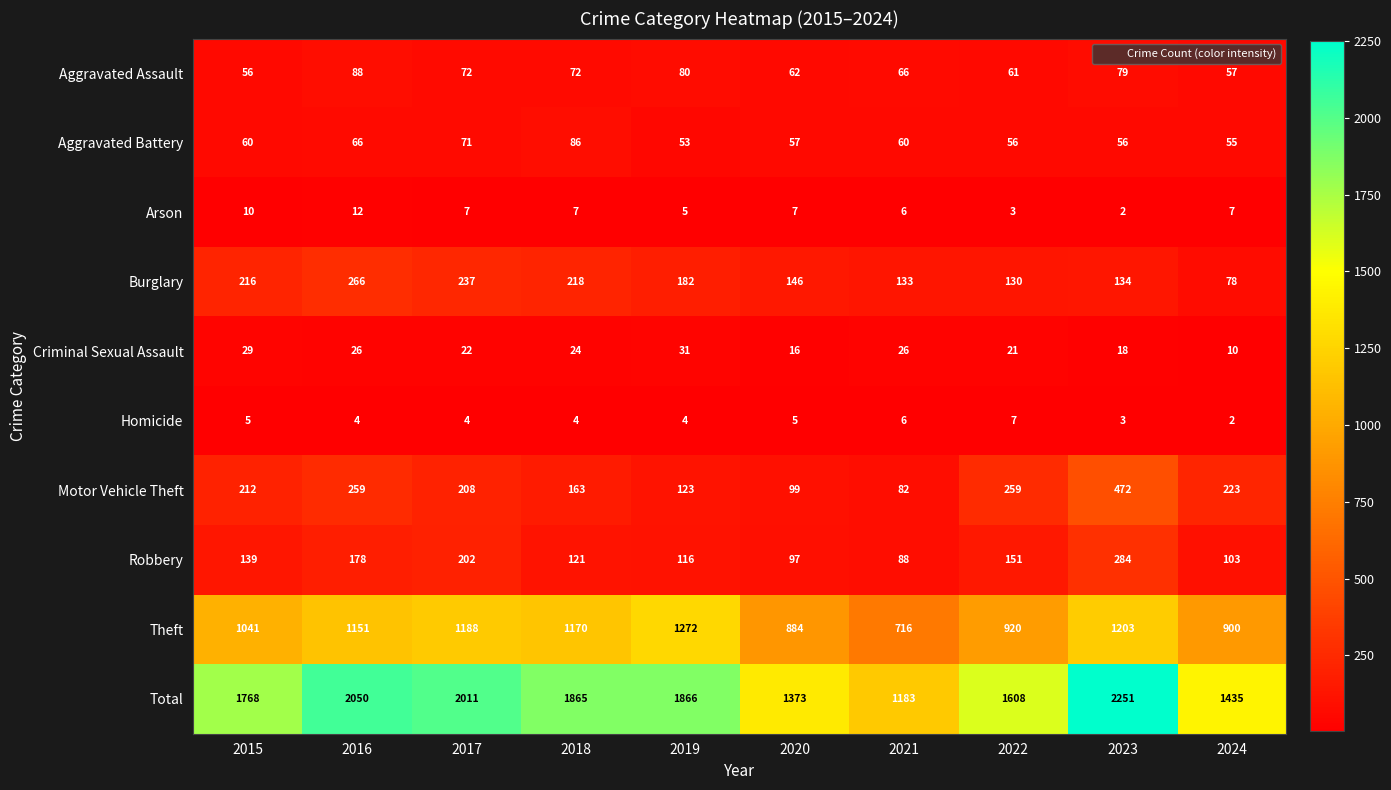

Is it true that Criminal Sexual Assault equals 29 at 2015?

True